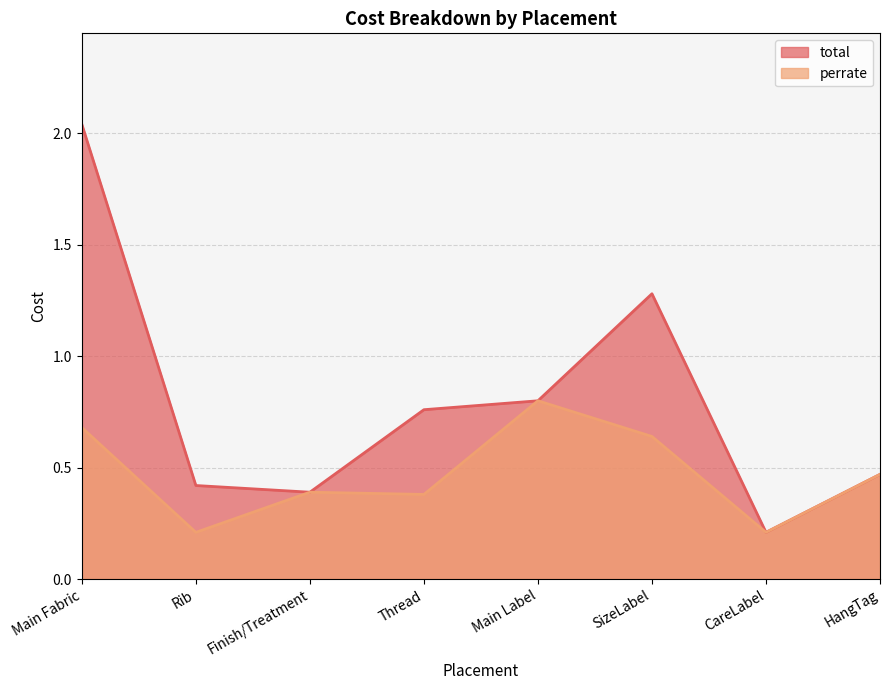

What is the average value of the perrate series?

0.5